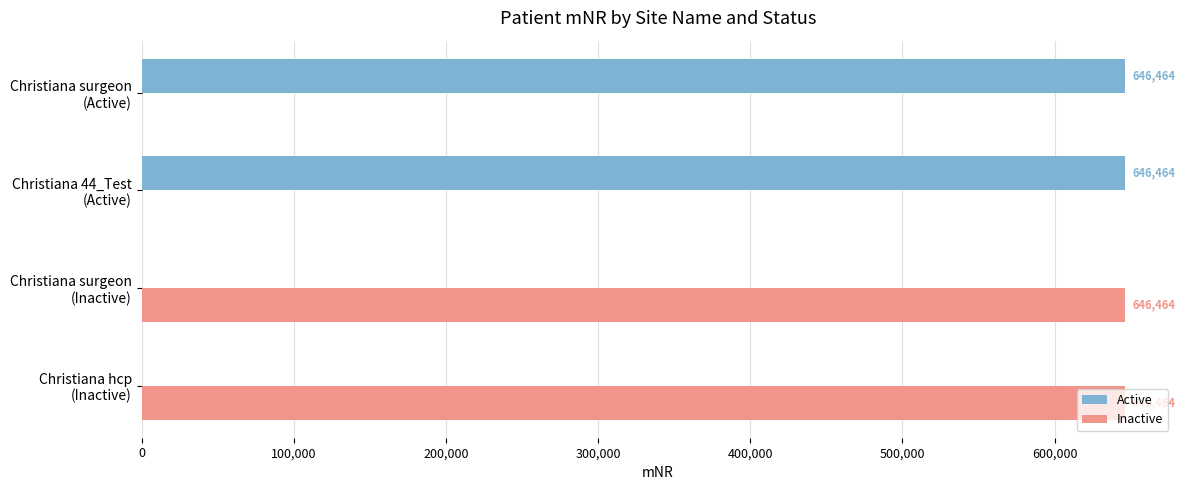

How many Active values are between 0 and 646464?

4